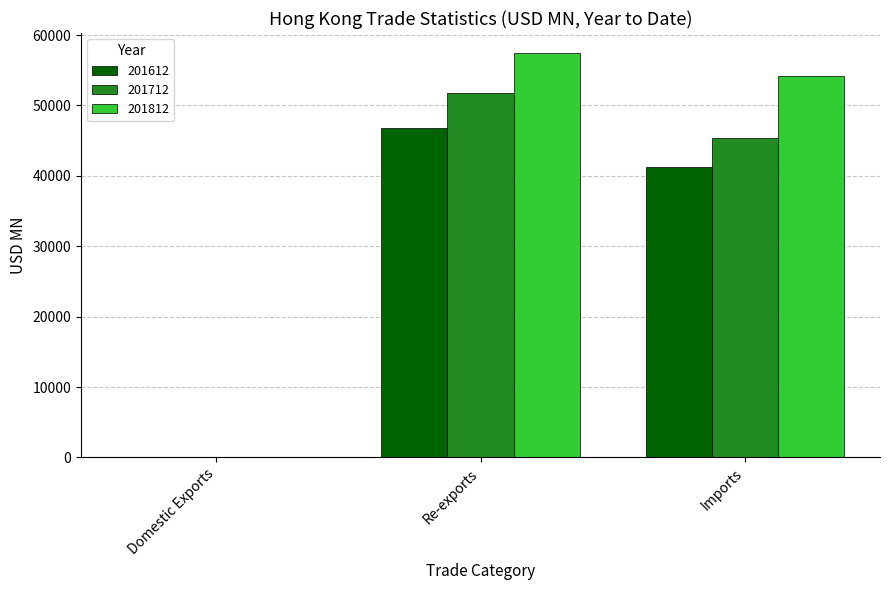

Are the bars grouped side by side (vs. stacked)?

Yes